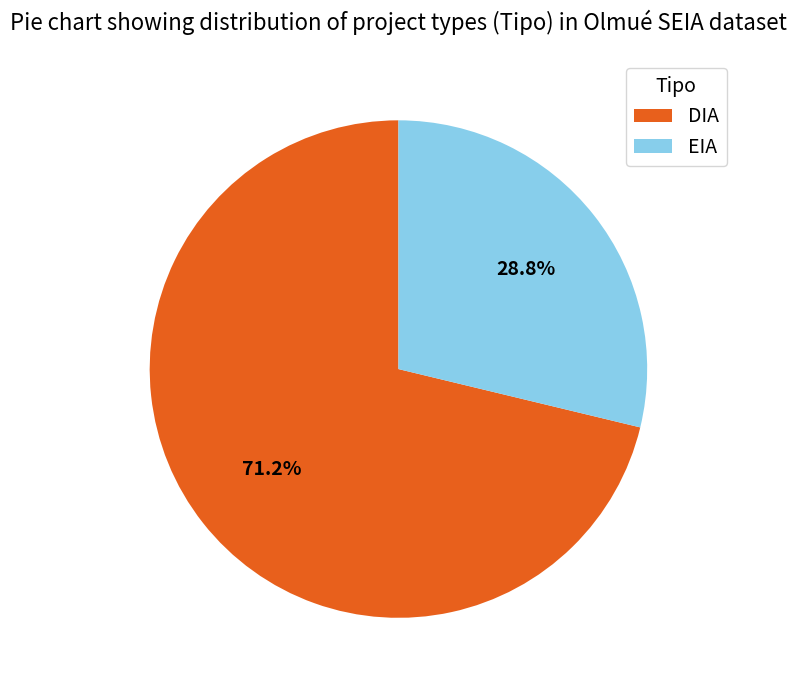

To the nearest percent, what portion does DIA represent?

71%